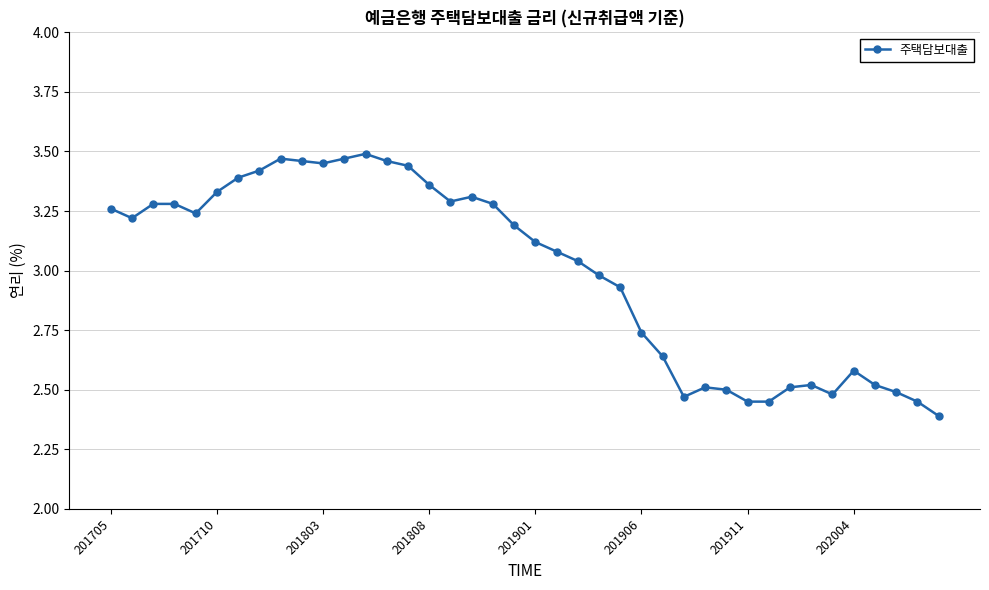

True or false: the data has more than 2 interior local peaks.

True